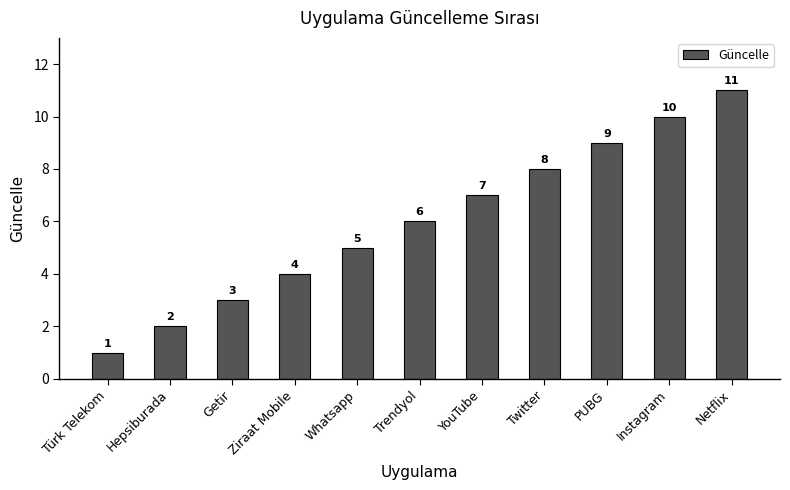

The value at Türk Telekom is 1. True or false?

True